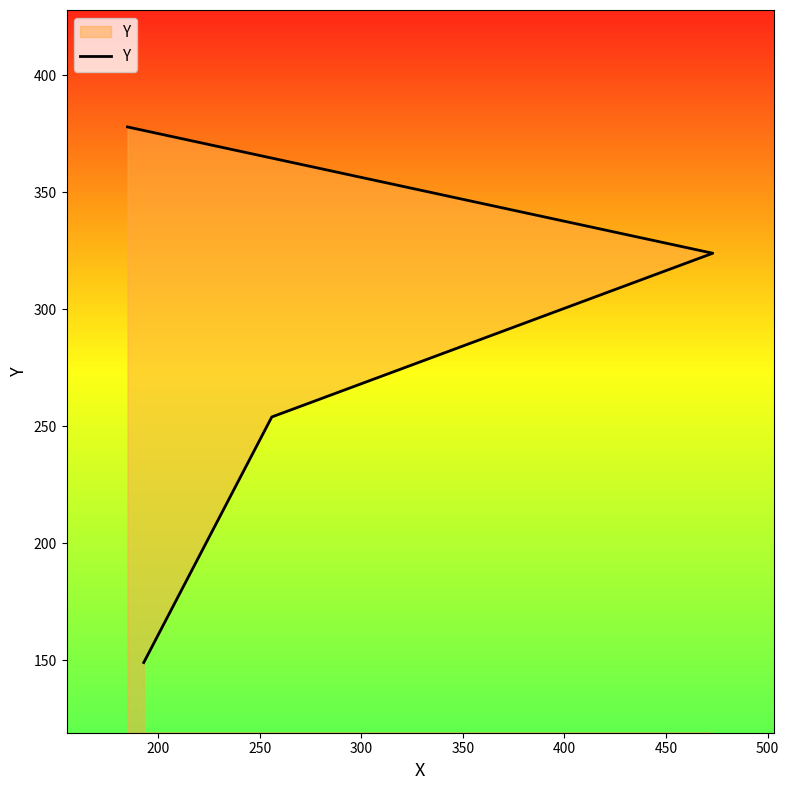

Count the values in the range 254 to 378.

3